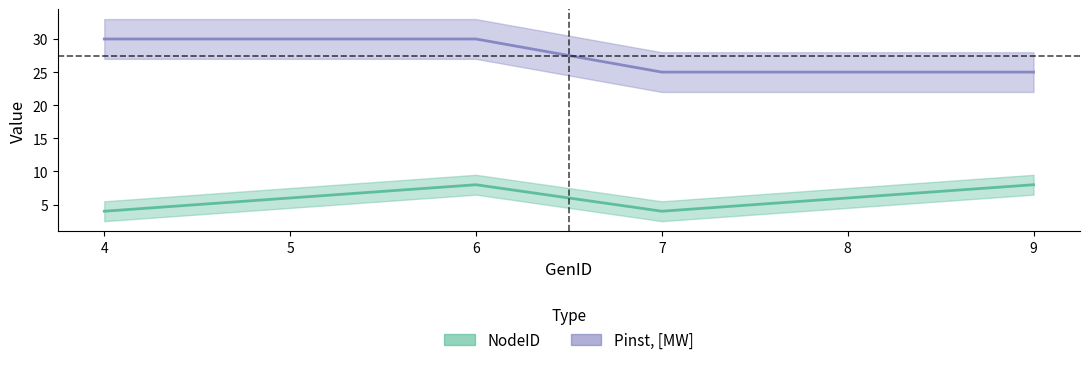

How many NodeID values are between 4 and 8?

6